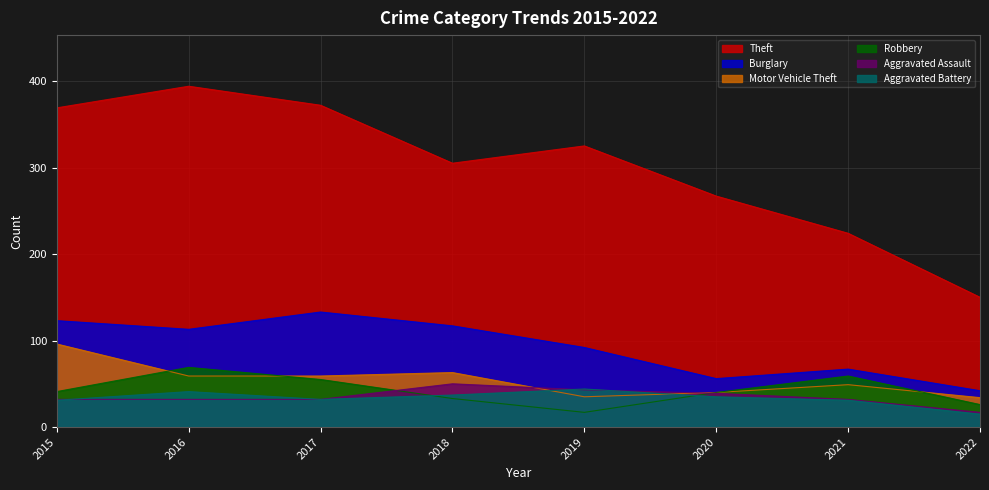

Reading left to right, what are all the values shown in this chart?

Theft: 369	394	372	305	325	267	224	150
Burglary: 123	113	133	117	92	56	67	42
Motor Vehicle Theft: 96	59	59	63	35	40	49	34
Robbery: 41	69	55	33	17	40	59	26
Aggravated Assault: 32	32	32	50	43	39	32	17
Aggravated Battery: 31	41	32	37	44	35	31	15